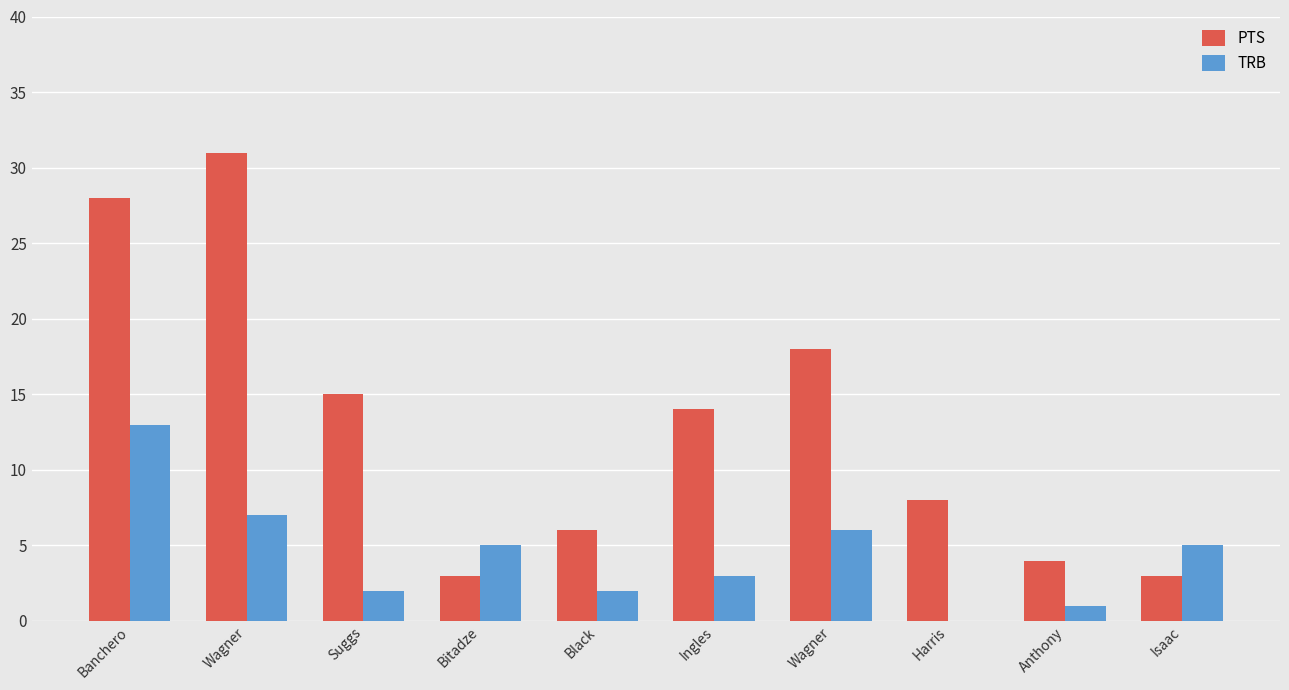

How many data points does each series have?

10